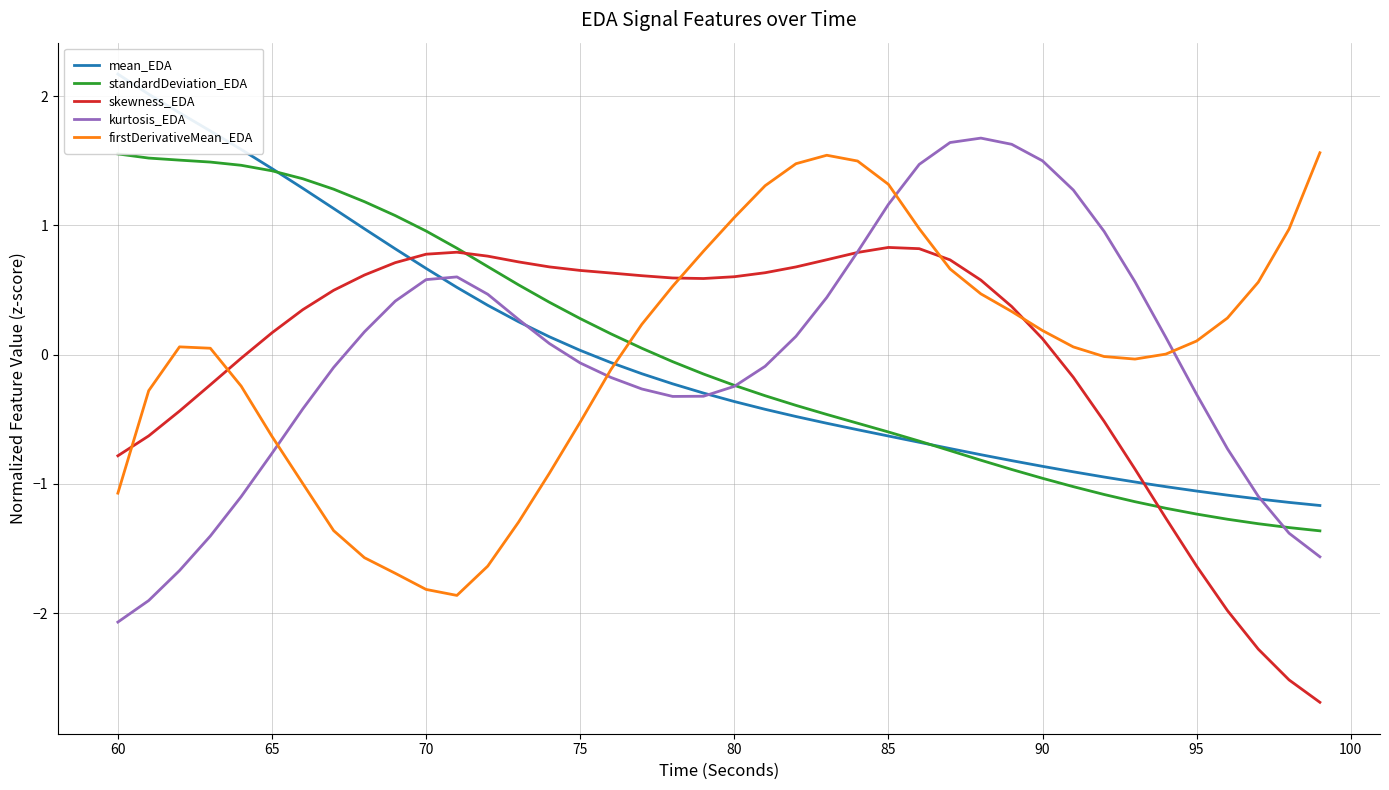

What is the minimum value for skewness_EDA?

-2.7